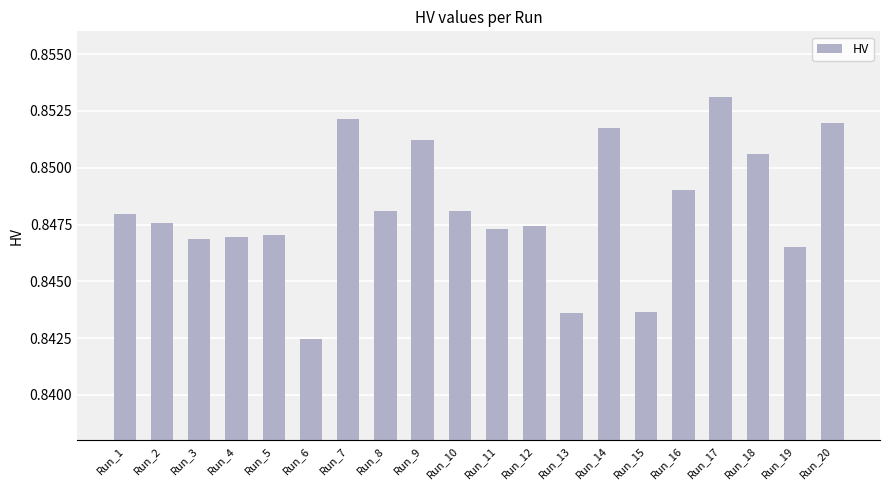

Does the chart contain stacked bars?

No